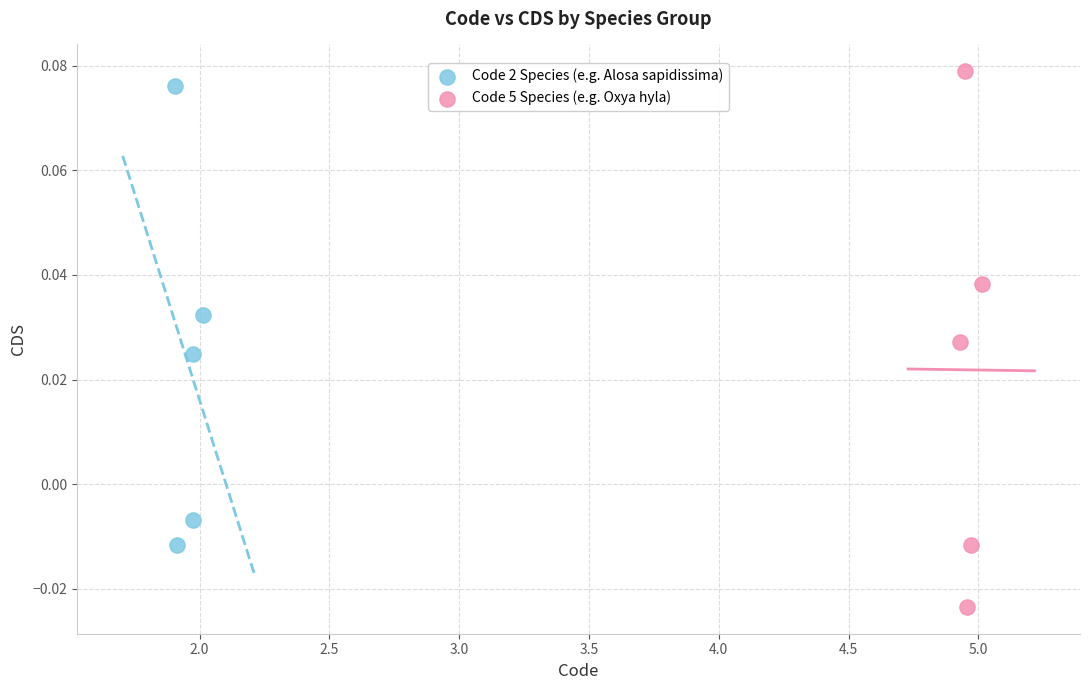

Which series contains the lowest Y value?

Code 5 Species (e.g. Oxya hyla)